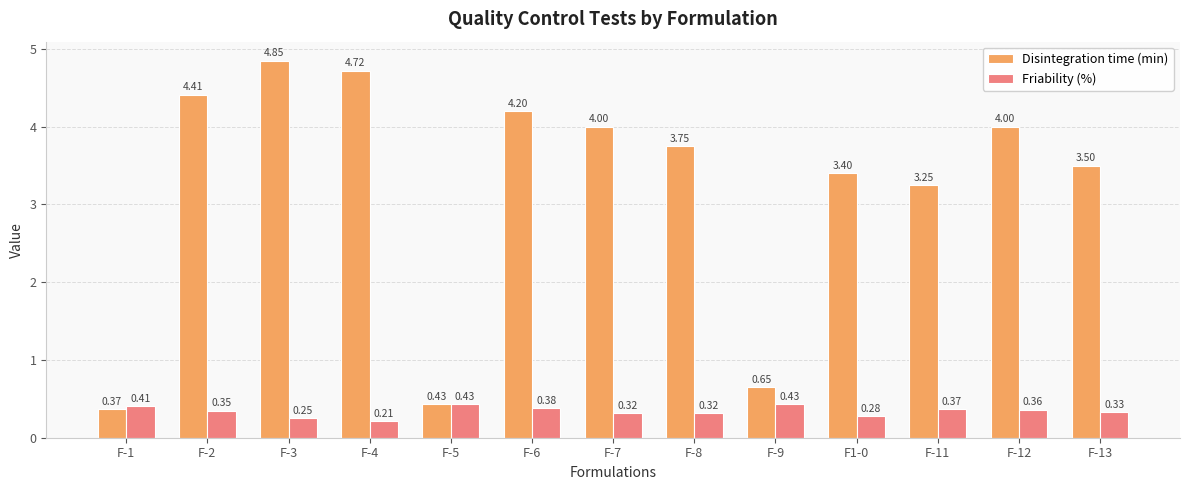

Is it true that Disintegration time (min) equals 5.9 at F-13?

False